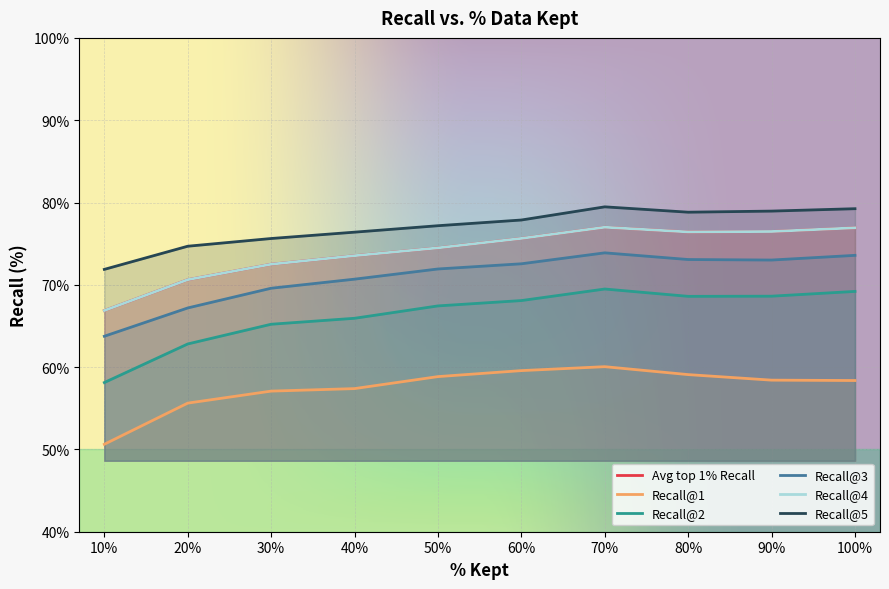

At 20, list the series in order from smallest to largest.

Recall@1, Recall@2, Recall@3, Avg top 1% Recall, Recall@4, Recall@5